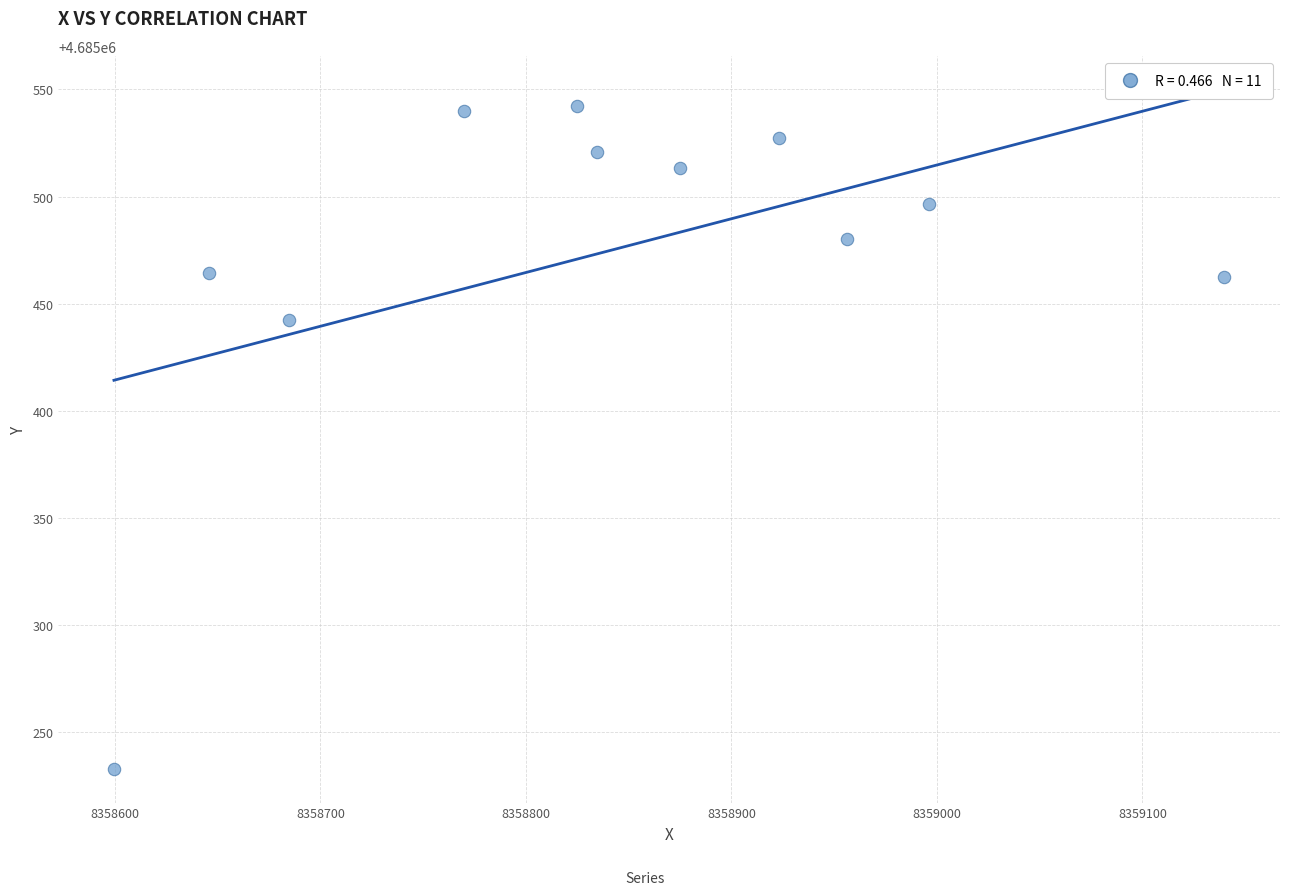

What is the range of Y values (max minus min)?

309.5